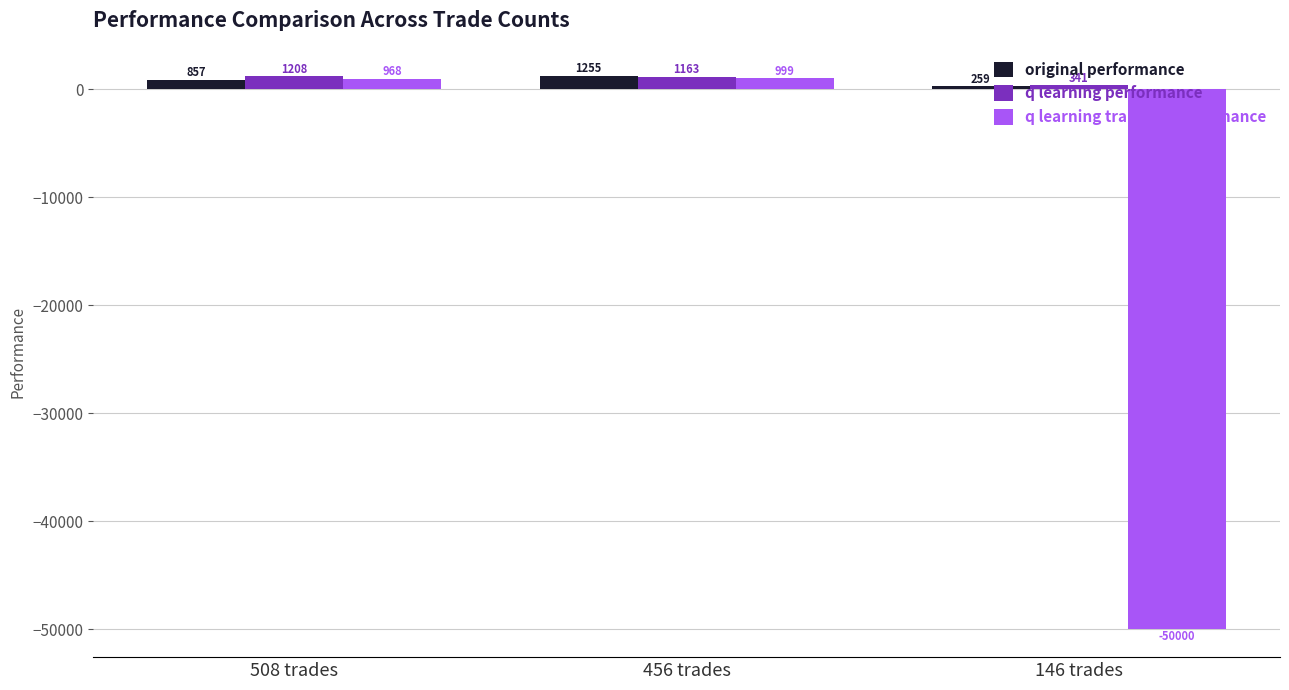

What is the label of the 2nd bar from the left?

456 trades